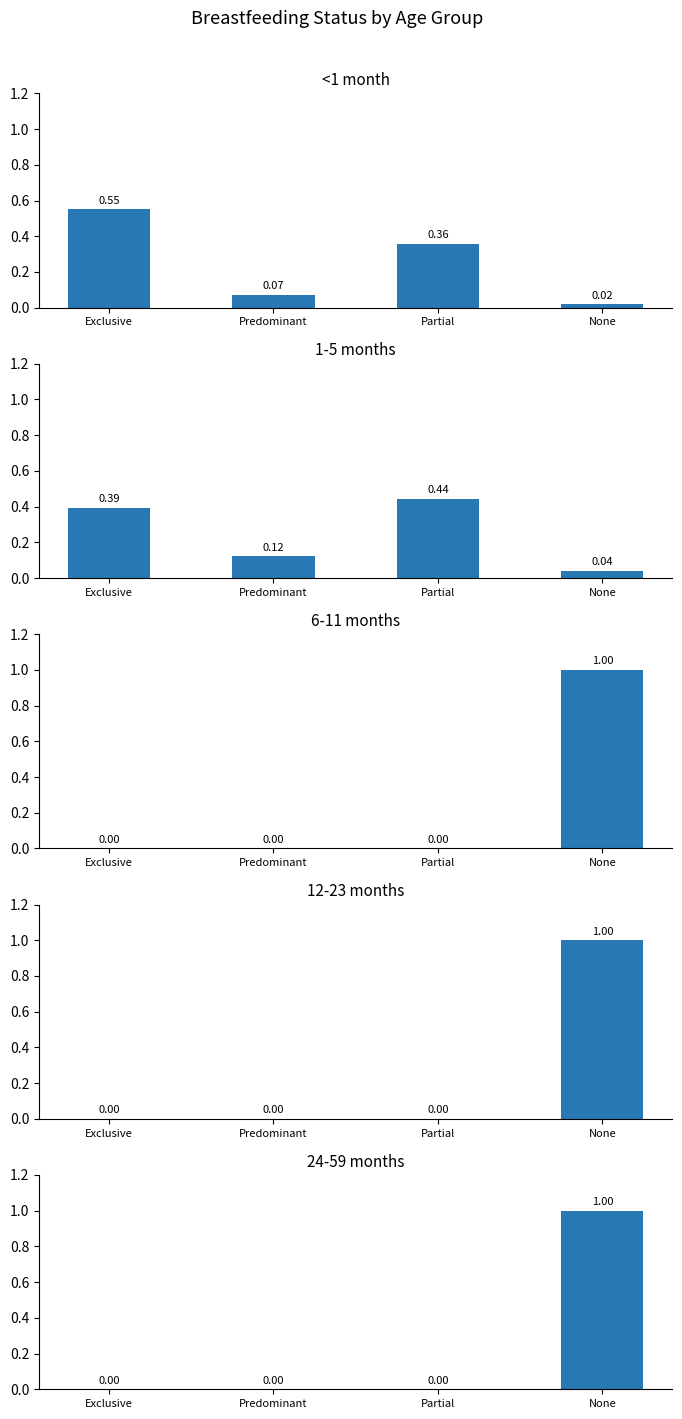

What is the sum of the 6-11 months values at Predominant and None?

1.0